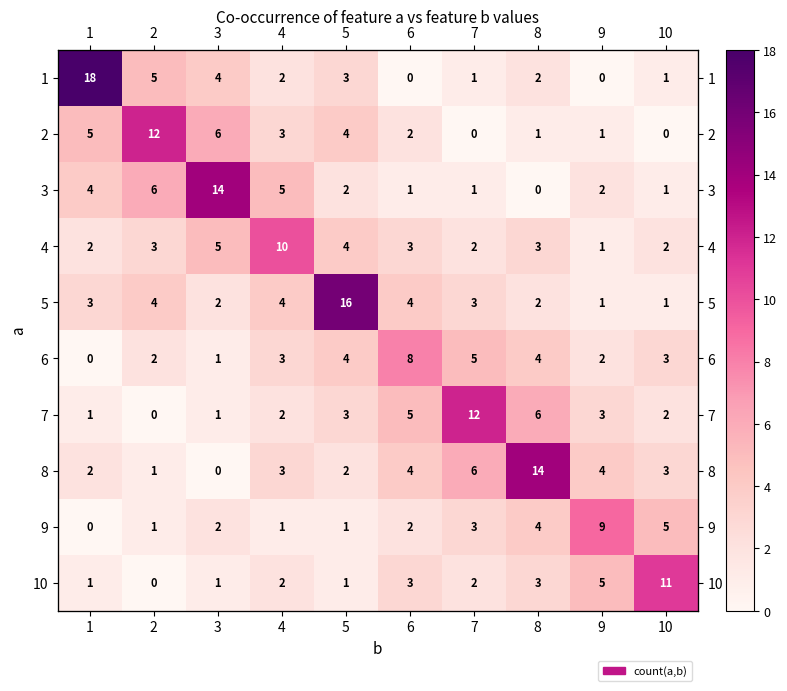

The 5 series shows 5 at 5. True or false?

False